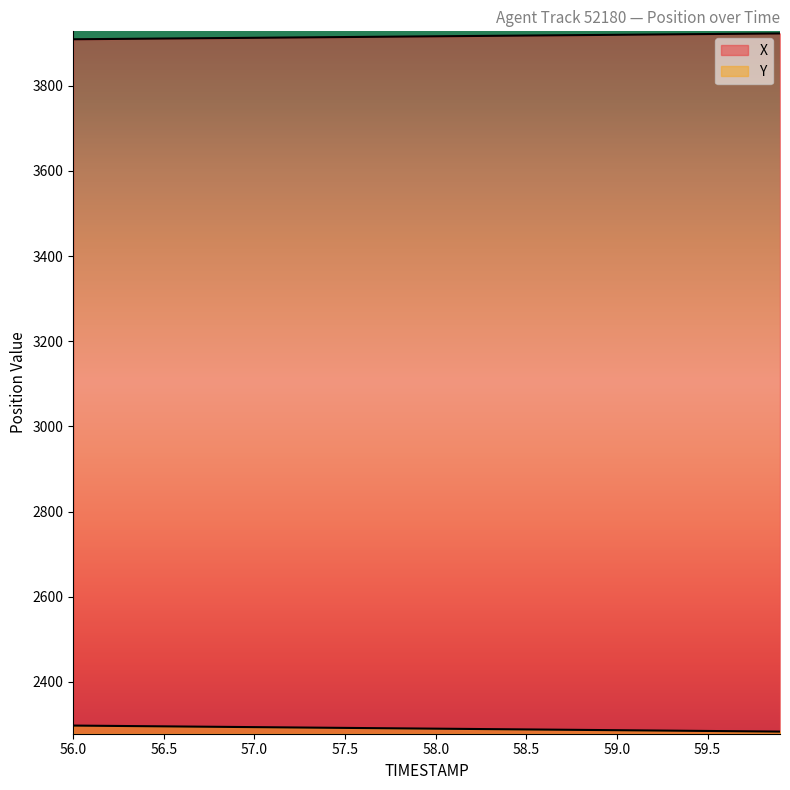

Reading left to right, transcribe all the data shown in this chart.

X: 56.0=3909.2	56.1=3909.5	56.2=3909.8	56.3=3910.2	56.4=3910.5	56.5=3910.9	56.6=3911.2	56.7=3911.6	56.8=3911.9	56.9=3912.3	57.0=3912.6	57.1=3913.0	57.2=3913.3	57.3=3913.7	57.4=3914.0	57.5=3914.4	57.6=3914.7	57.7=3915.1	57.8=3915.4	57.9=3915.8	58.0=3916.1	58.1=3916.5	58.2=3916.8	58.3=3917.2	58.4=3917.5	58.5=3917.9	58.6=3918.2	58.7=3918.6	58.8=3918.9	58.9=3919.3	59.0=3919.7	59.1=3920.0	59.2=3920.4	59.3=3920.7	59.4=3921.1	59.5=3921.4	59.6=3921.8	59.7=3922.1	59.8=3922.4	59.9=3922.8
Y: 56.0=2297.5	56.1=2297.1	56.2=2296.7	56.3=2296.4	56.4=2296.0	56.5=2295.6	56.6=2295.3	56.7=2294.9	56.8=2294.6	56.9=2294.2	57.0=2293.8	57.1=2293.5	57.2=2293.1	57.3=2292.7	57.4=2292.4	57.5=2292.0	57.6=2291.7	57.7=2291.3	57.8=2290.9	57.9=2290.6	58.0=2290.2	58.1=2289.8	58.2=2289.5	58.3=2289.1	58.4=2288.8	58.5=2288.4	58.6=2288.1	58.7=2287.7	58.8=2287.3	58.9=2287.0	59.0=2286.6	59.1=2286.2	59.2=2285.9	59.3=2285.5	59.4=2285.2	59.5=2284.8	59.6=2284.4	59.7=2284.1	59.8=2283.7	59.9=2283.3